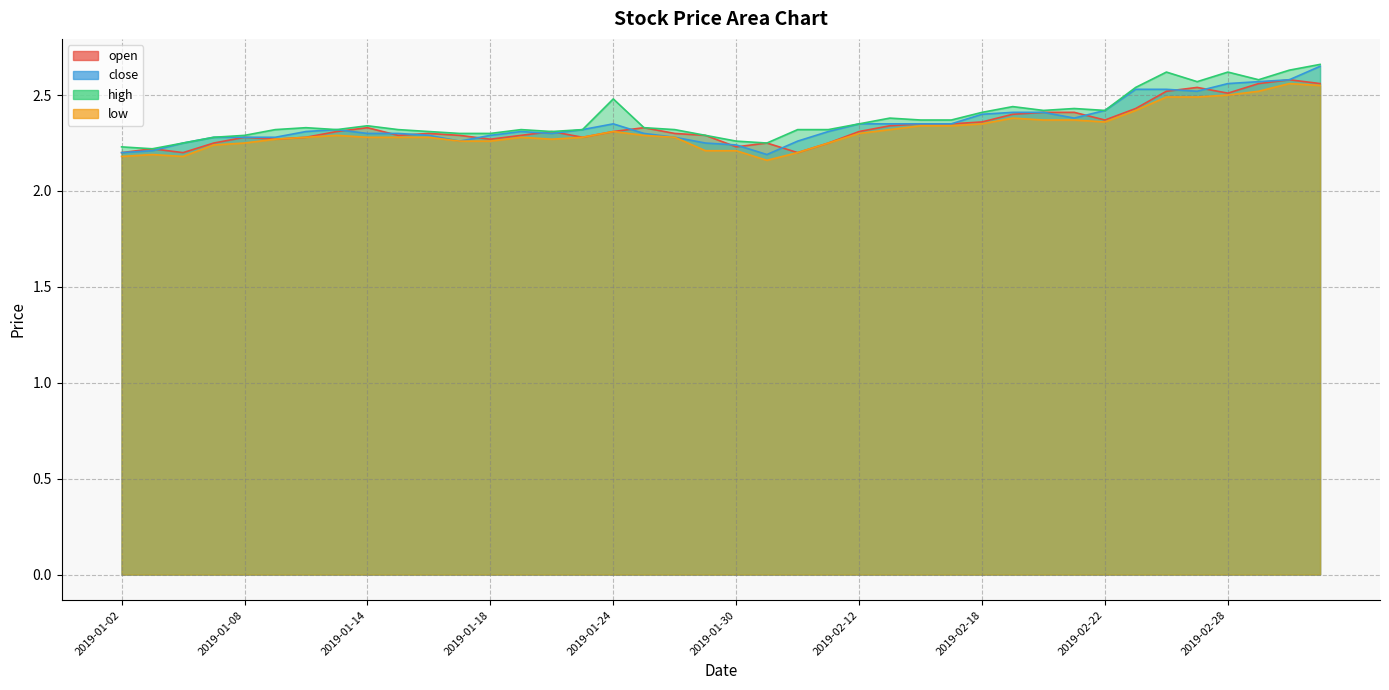

What is the spread (max minus min) of values at 2019-02-21?

0.1